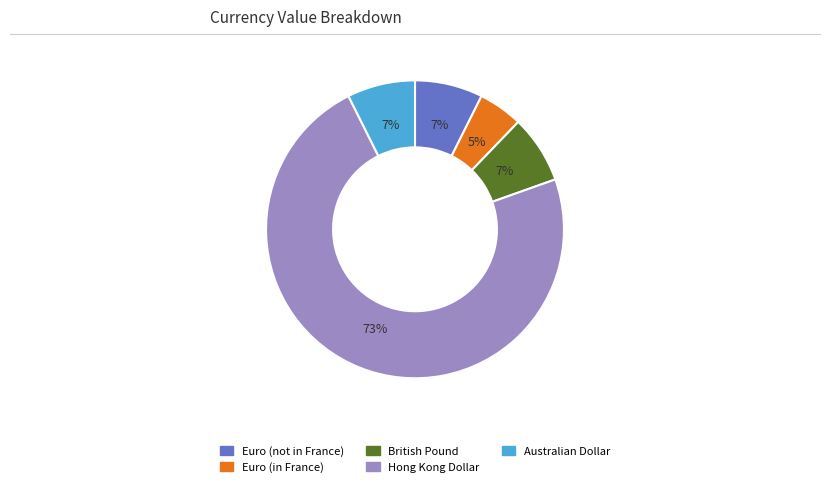

To the nearest percent, what percentage of the pie is British Pound?

7%